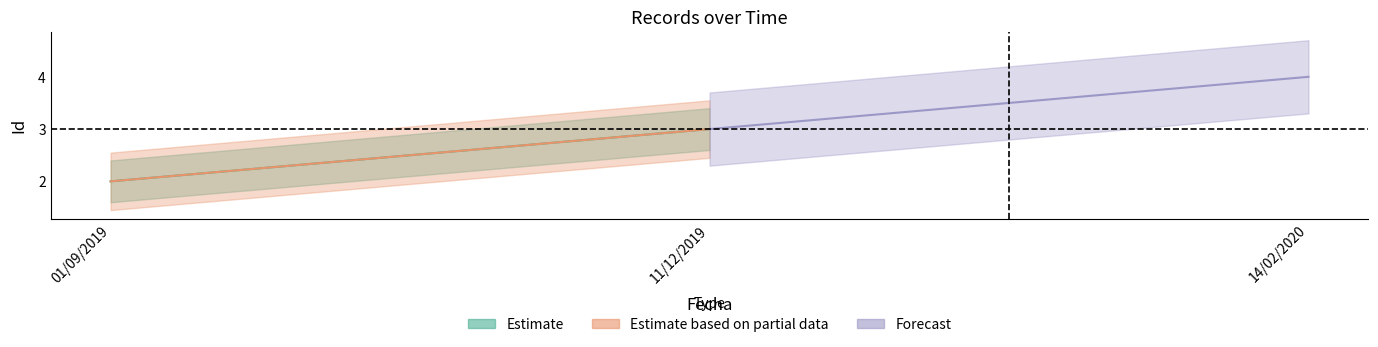

What is the difference between the maximum and minimum values?

2